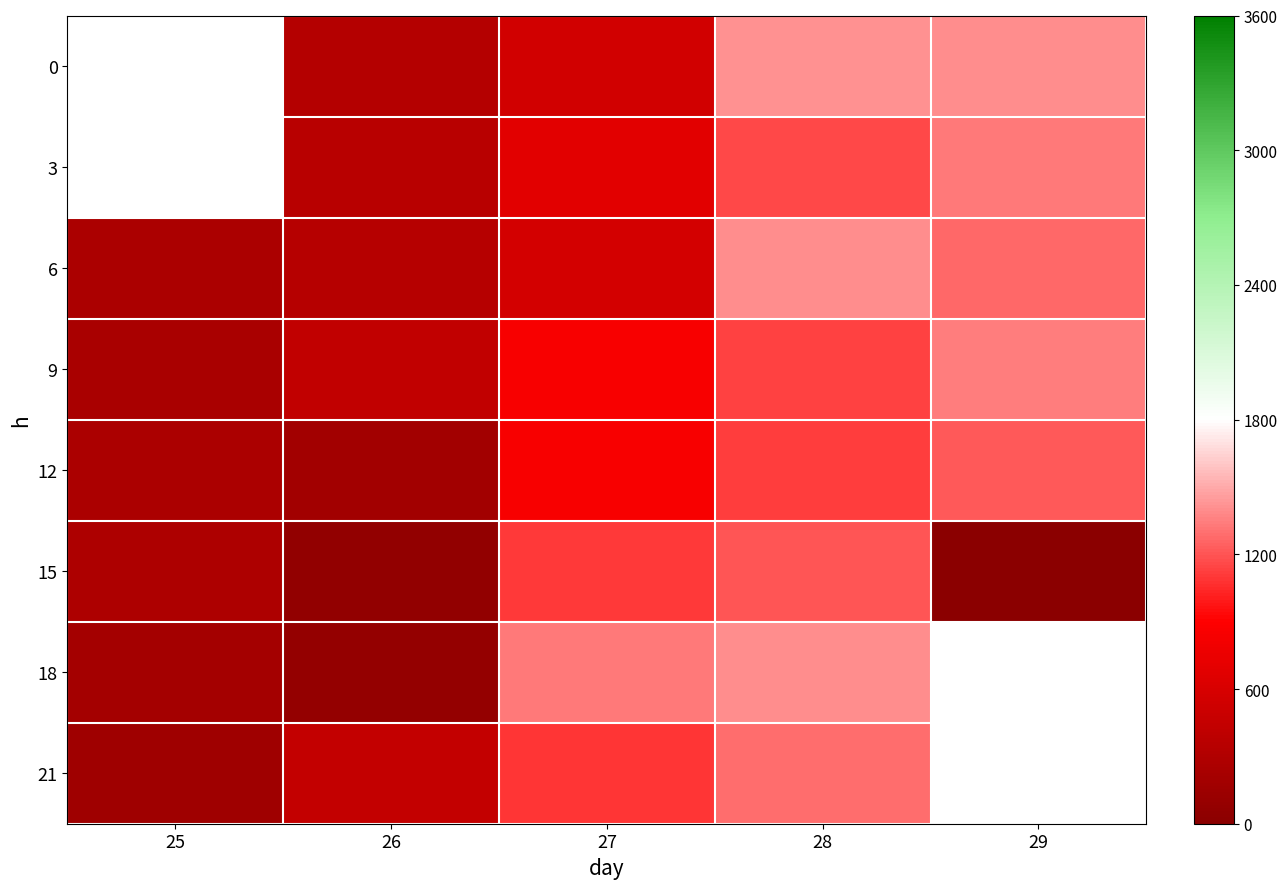

What is the sum of the 18 values at 27 and 28?

2729.4